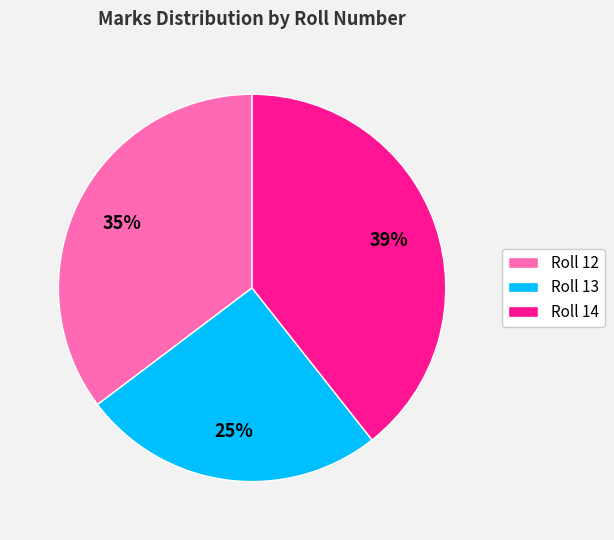

Count the number of slices in the pie.

3